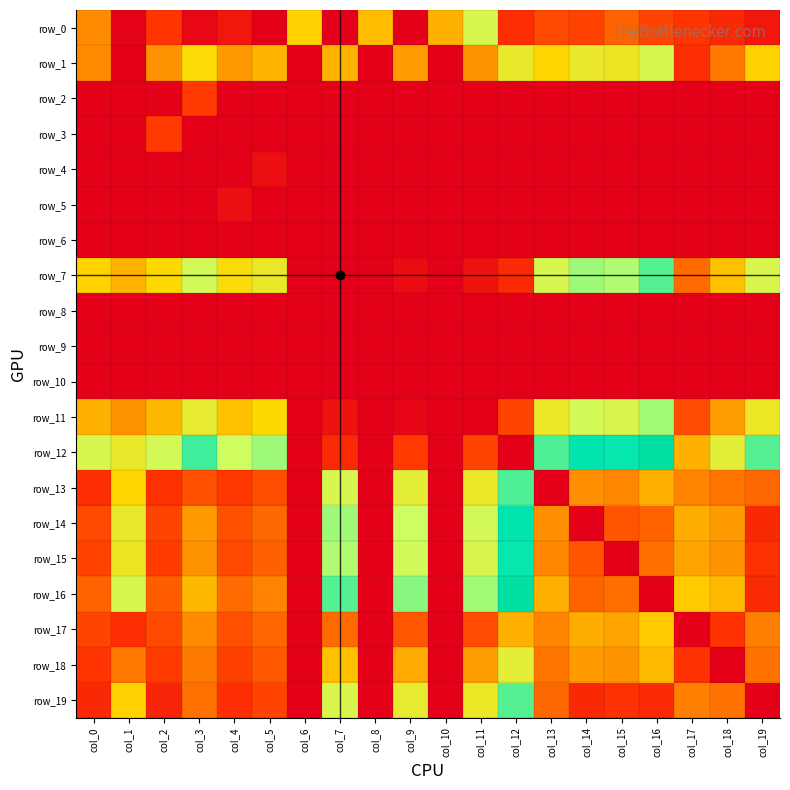

How many data points does each series have?

20